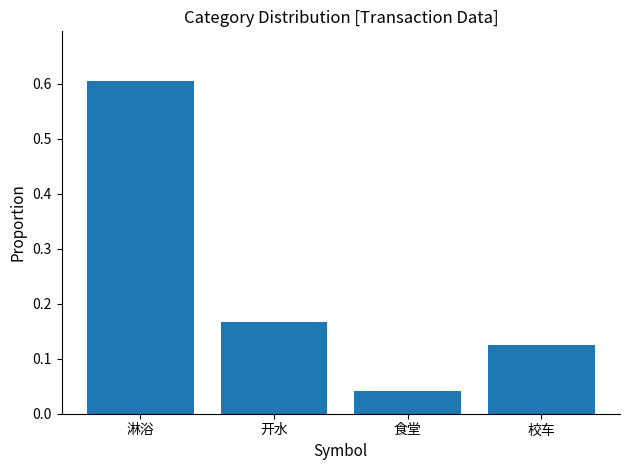

Does the chart contain any negative values?

No